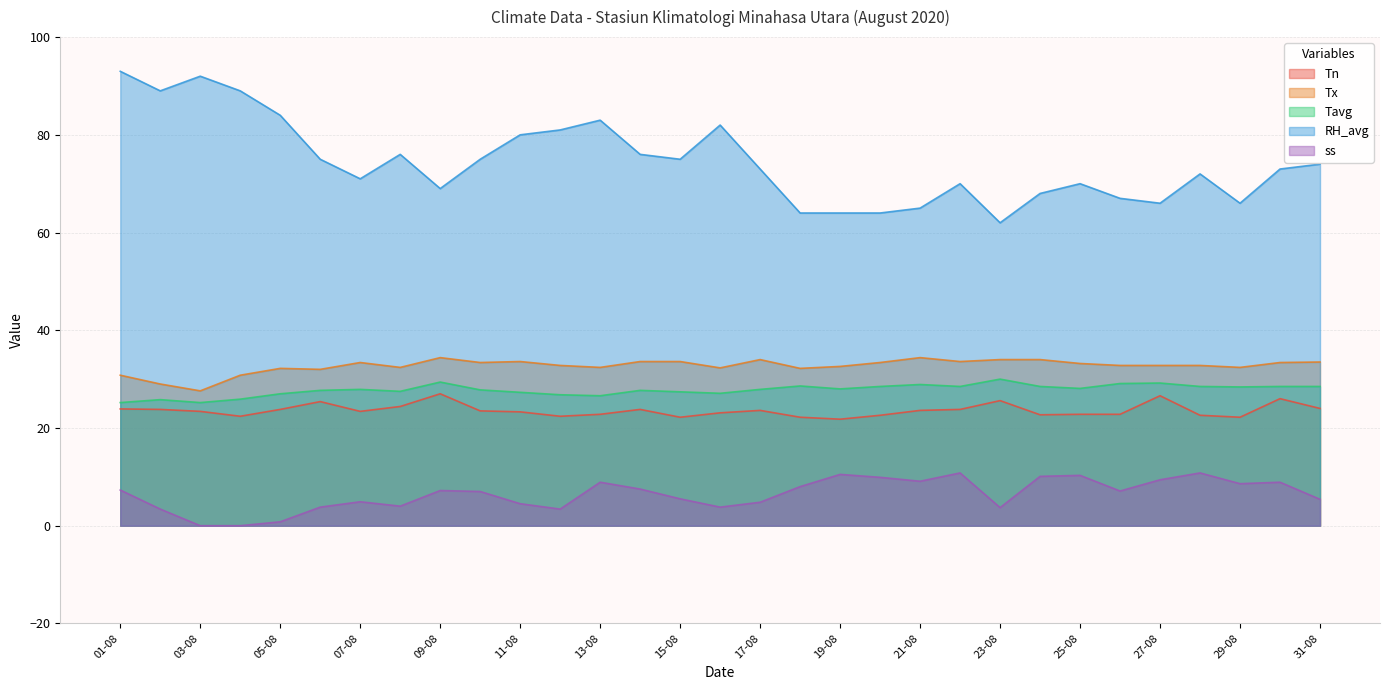

True or false: RH_avg has more than 0 interior local peaks.

True